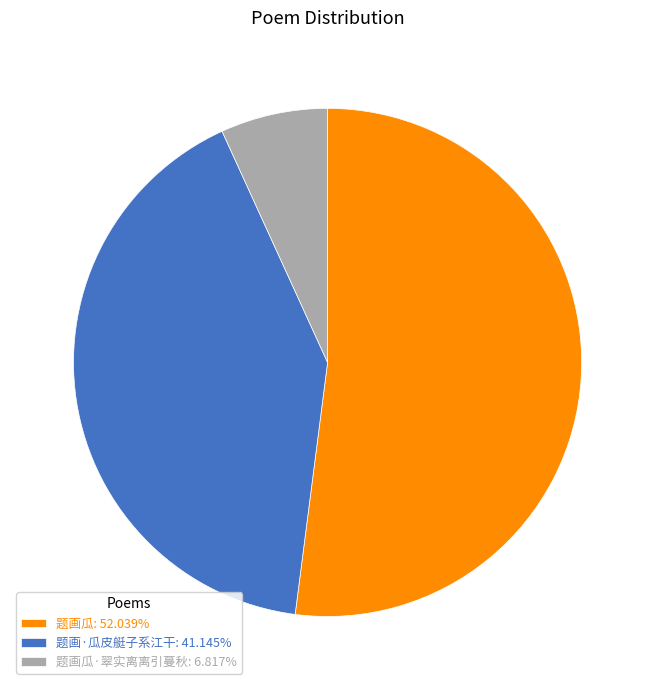

What is the ratio of the value at 题画·瓜皮艇子系江干: 41.145% to the value at 题画瓜: 52.039%?

0.8